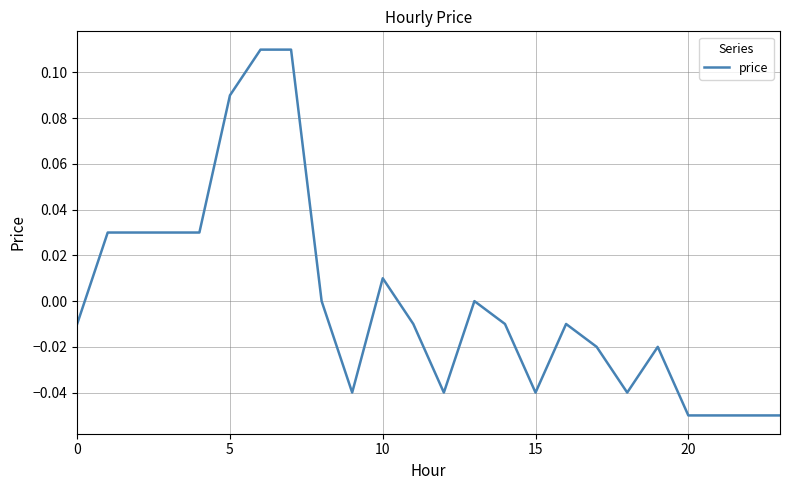

Does the chart display data point markers on the line(s)?

No